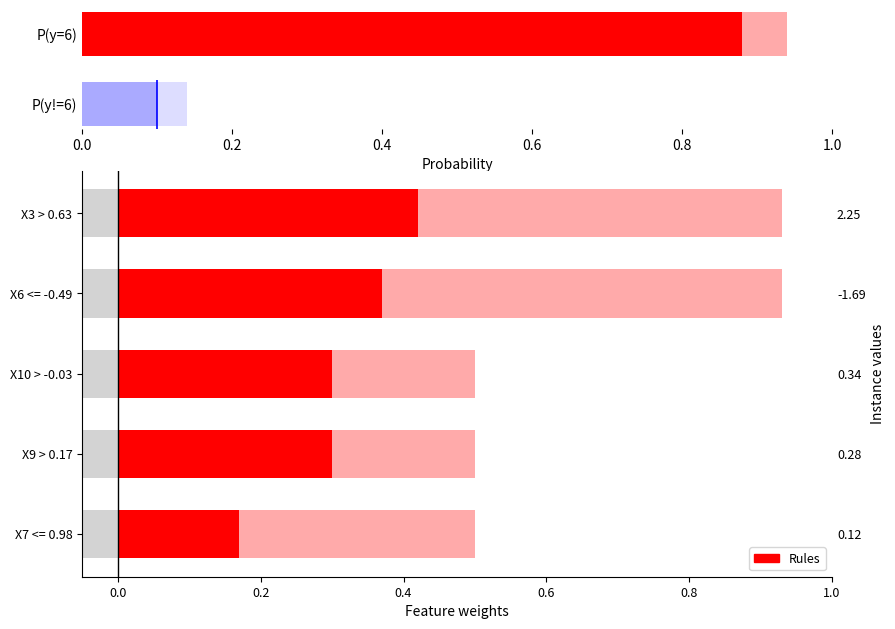

Reading right to left, transcribe all the data shown in this chart.

0.2	0.3	0.3	0.4	0.4